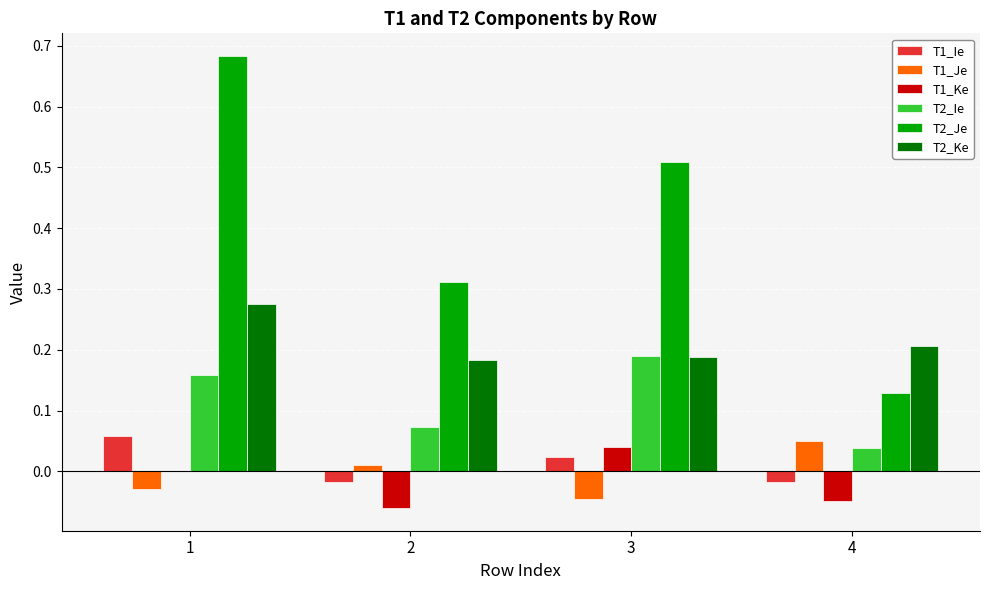

What is the sum of the T2_Je values at 1 and 3?

1.2